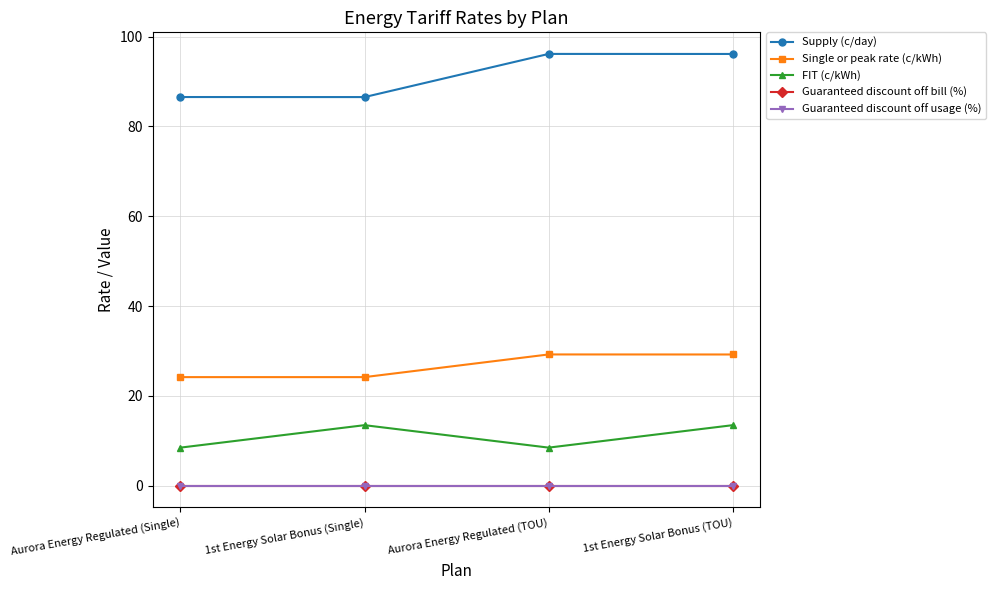

Which series has the widest spread of values?

Supply (c/day)